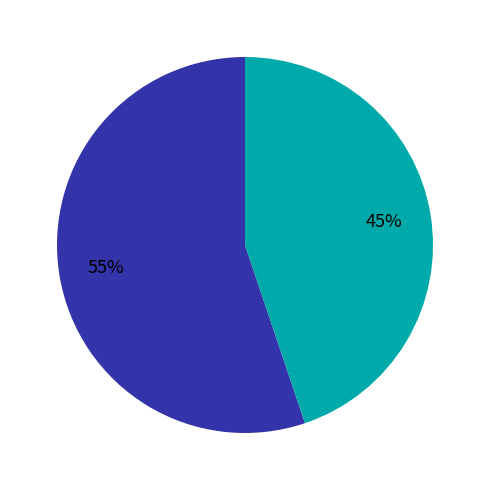

To the nearest percent, what is the average slice percentage?

50%